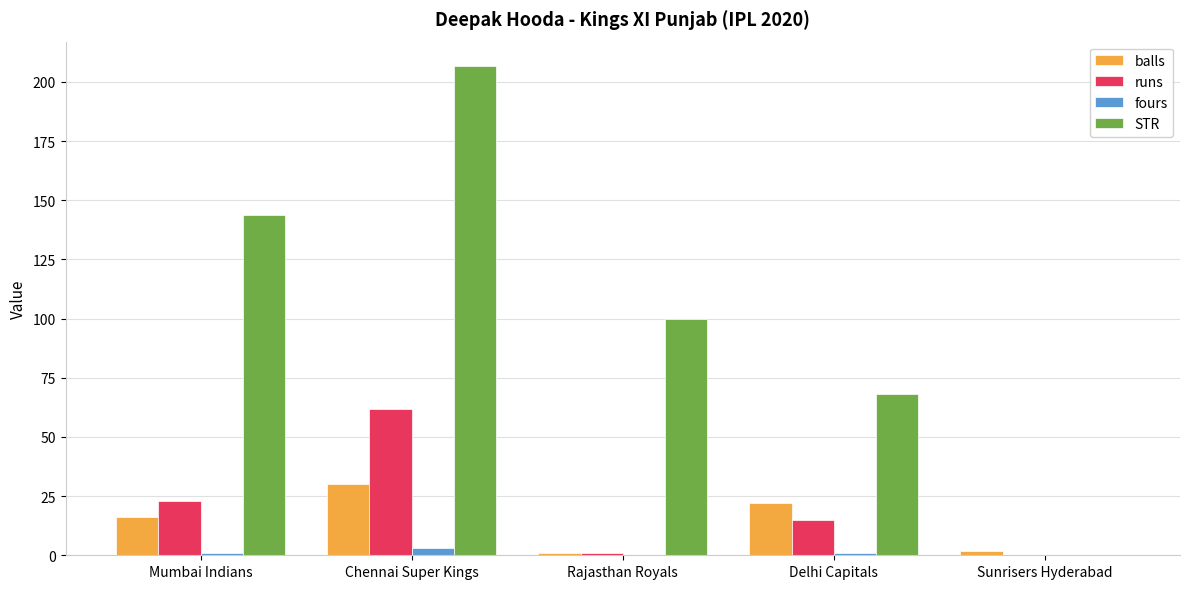

How many data points does each series have?

5